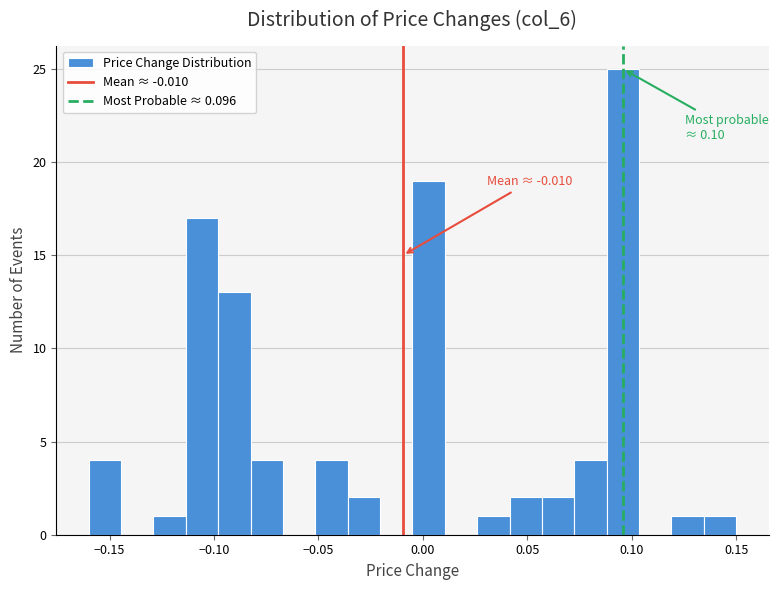

Around what value on the x-axis is the tallest bar? Give the approximate position of its centre, as read against the axis.

0.095